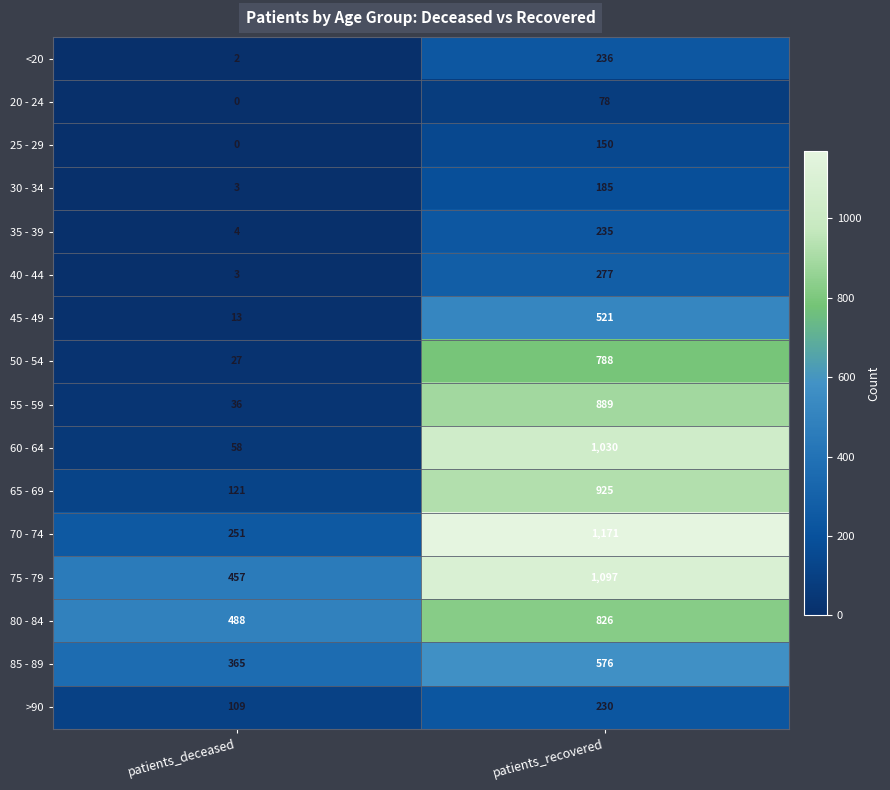

At which label does 50 - 54 reach its peak?

patients_recovered